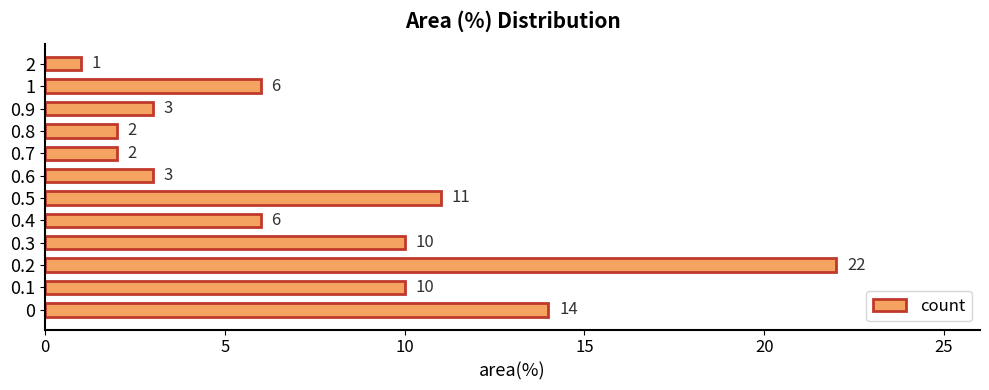

Between 0.4 and 0.7, which is larger?

0.4